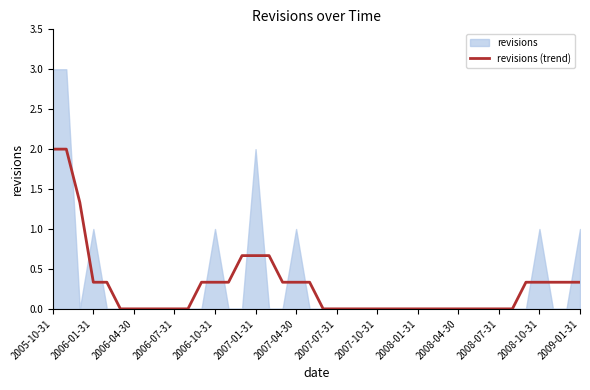

Is it true that revisions (trend) equals 0.0 at 2007-07-31?

True